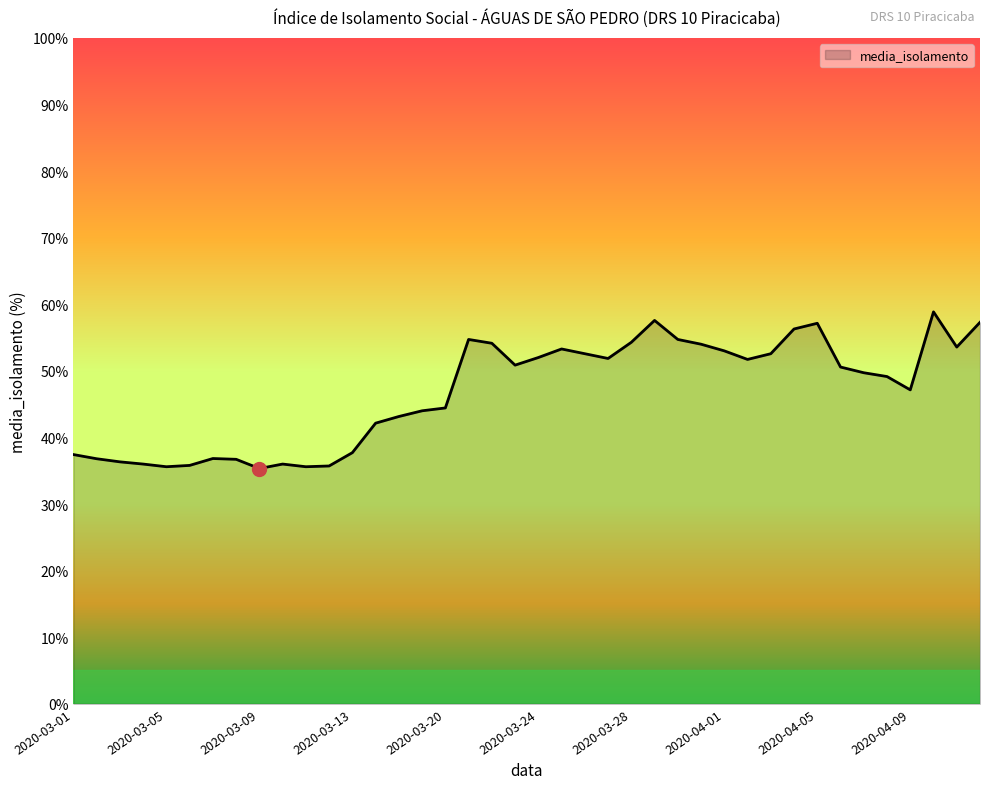

True or false: the data has more than 0 interior local peaks.

True